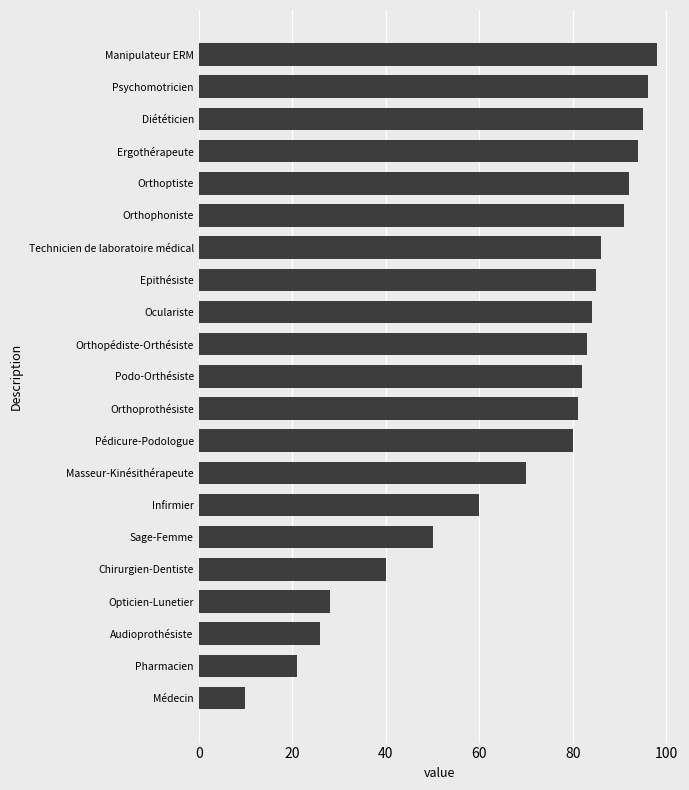

What is the approximate value at Chirurgien-Dentiste?

40